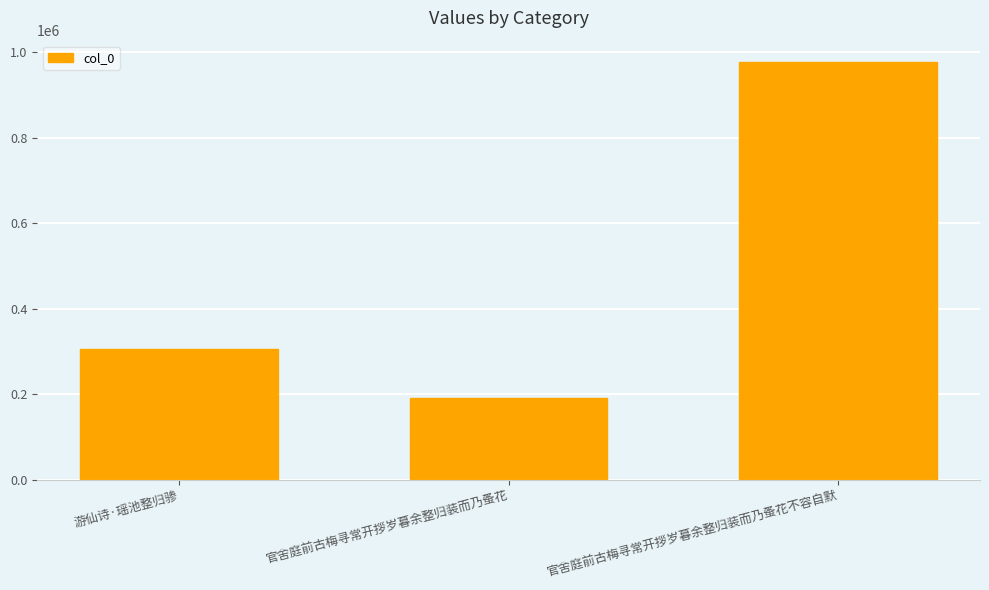

What is the sum of the values at 官舍庭前古梅寻常开拶岁暮余整归装而乃蚤花 and 游仙诗·瑶池整归骖?

496920